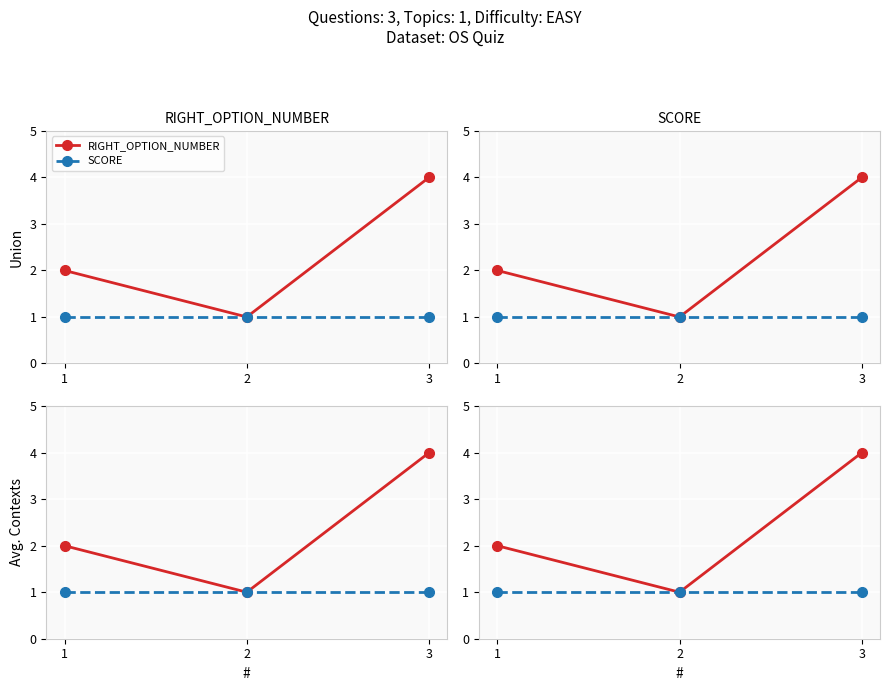

Reading right to left, extract all data points from this chart.

RIGHT_OPTION_NUMBER: 4	1	2
SCORE: 1	1	1